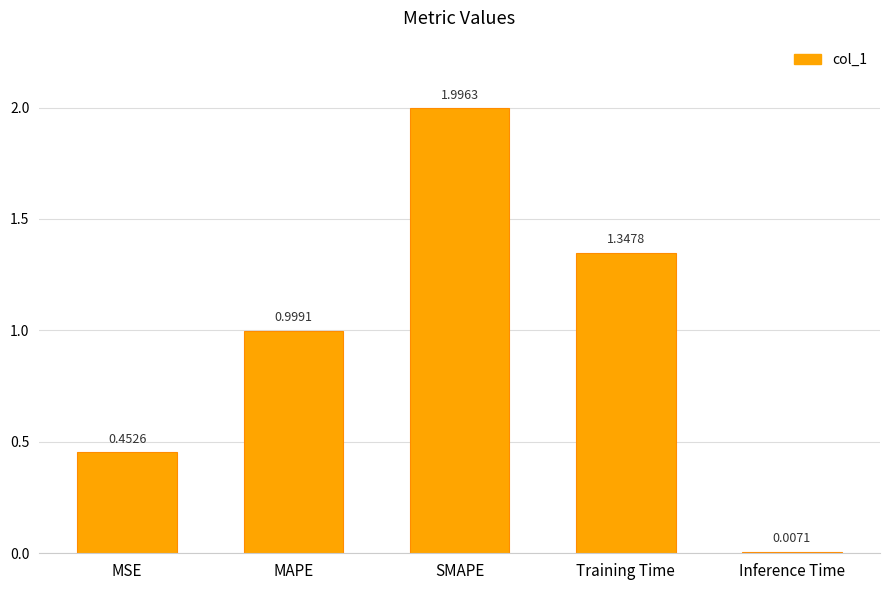

What is the change in value from MAPE to Training Time?

+0.3